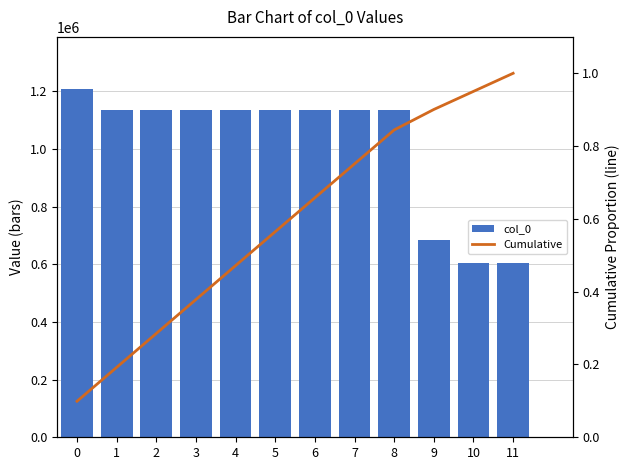

What is the average value of the Cumulative series?

0.6